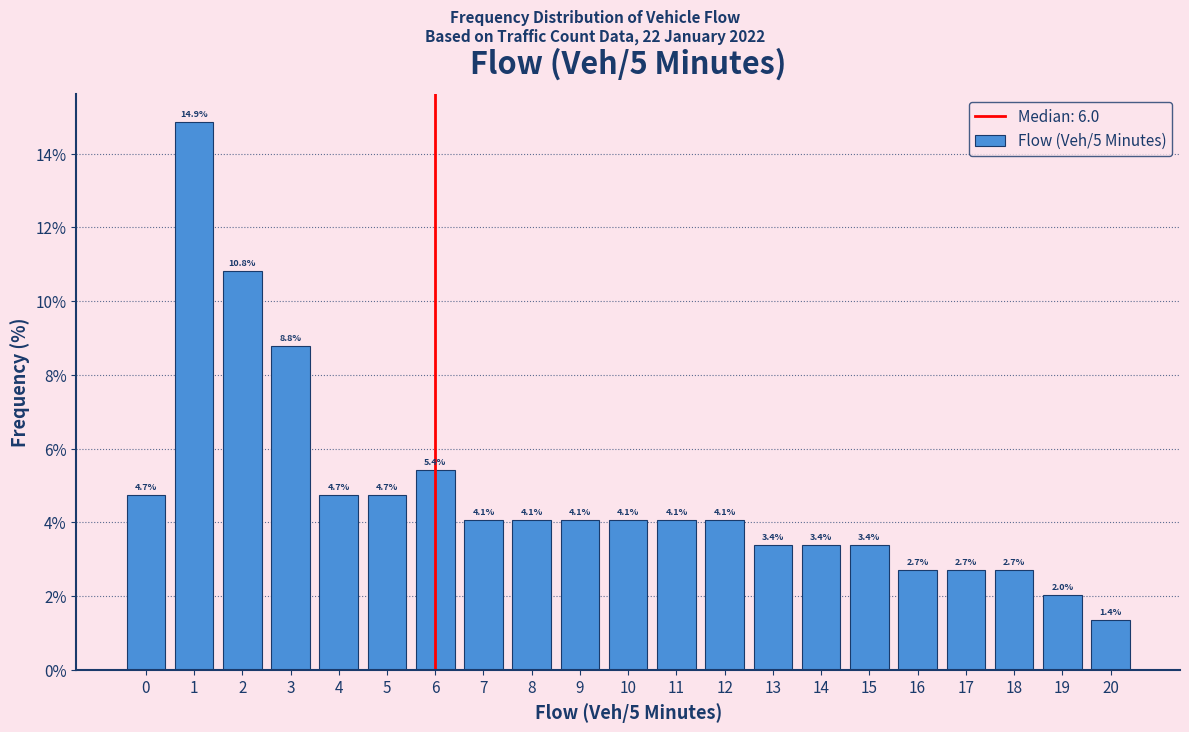

Over which range of the x-axis is the bar tallest?

0.5 to 1.5